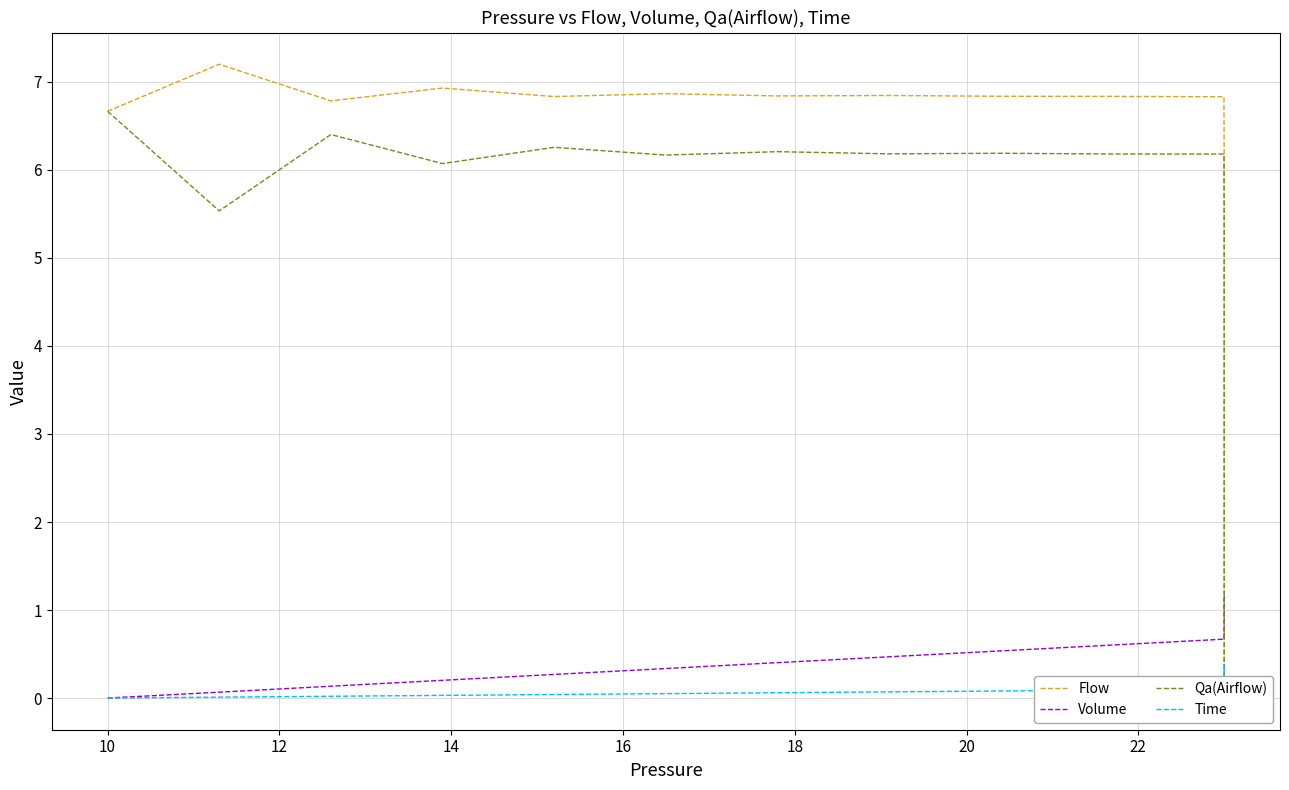

Reading left to right, extract all data points from this chart.

Flow: 6.7	7.2	6.8	6.9	6.8	6.9	6.8	6.8	6.8	6.8	6.8	6.0	5.2	4.6	4.0	3.5	3.1	2.7	2.4	2.1	1.8	1.6	1.4	1.2	1.1	0.9	0.8	0.7	0.6	0.6	0.5	0.4	0.4	0.3	0.3	0.3	0.2	0.2	0.2	0.1
Volume: 0.0	0.1	0.1	0.2	0.3	0.3	0.4	0.5	0.5	0.6	0.7	0.7	0.8	0.8	0.9	0.9	0.9	1.0	1.0	1.0	1.0	1.1	1.1	1.1	1.1	1.1	1.1	1.1	1.1	1.1	1.1	1.1	1.1	1.2	1.2	1.2	1.2	1.2	1.2	1.2
Qa(Airflow): 6.7	5.5	6.4	6.1	6.3	6.2	6.2	6.2	6.2	6.2	6.2	5.4	4.8	4.2	3.7	3.2	2.8	2.5	2.2	1.9	1.7	1.5	1.3	1.1	1.0	0.9	0.8	0.7	0.6	0.5	0.4	0.4	0.3	0.3	0.3	0.2	0.2	0.2	0.2	0.1
Time: 0.0	0.0	0.0	0.0	0.0	0.1	0.1	0.1	0.1	0.1	0.1	0.1	0.1	0.1	0.1	0.1	0.2	0.2	0.2	0.2	0.2	0.2	0.2	0.2	0.2	0.3	0.3	0.3	0.3	0.3	0.3	0.3	0.3	0.3	0.3	0.4	0.4	0.4	0.4	0.4